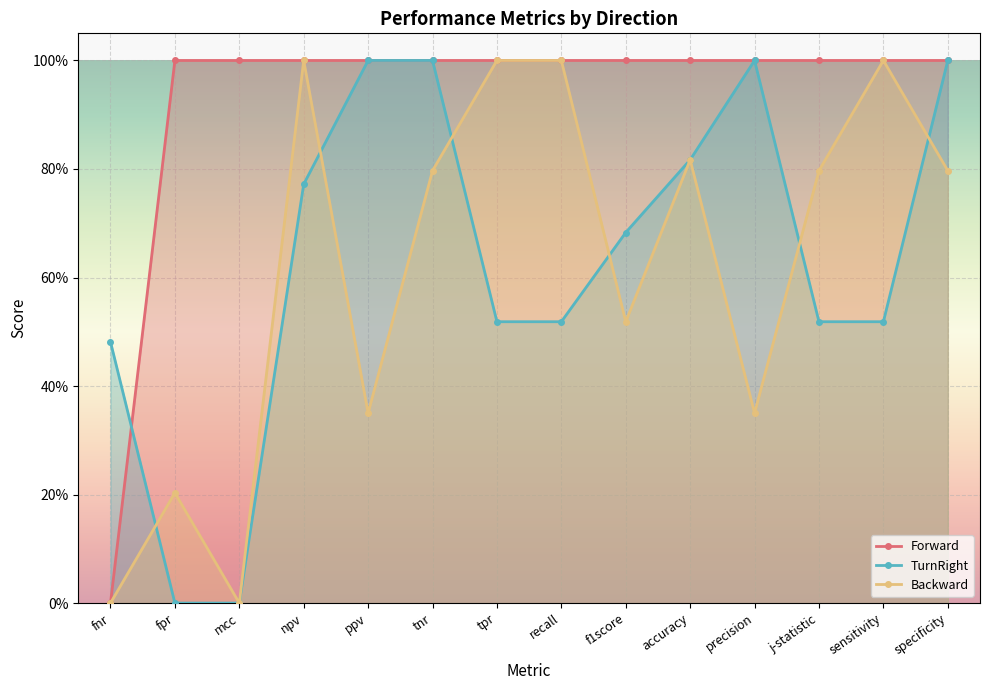

At which category is the sum across all series the highest?

tnr